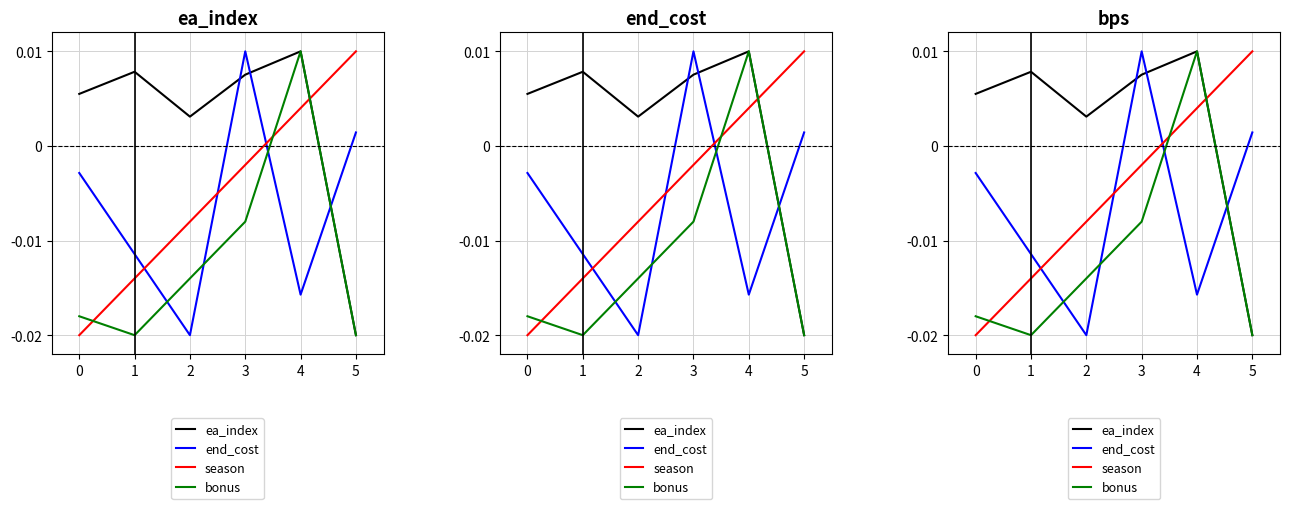

What are all the series names shown in the legend?

ea_index, end_cost, season, bonus